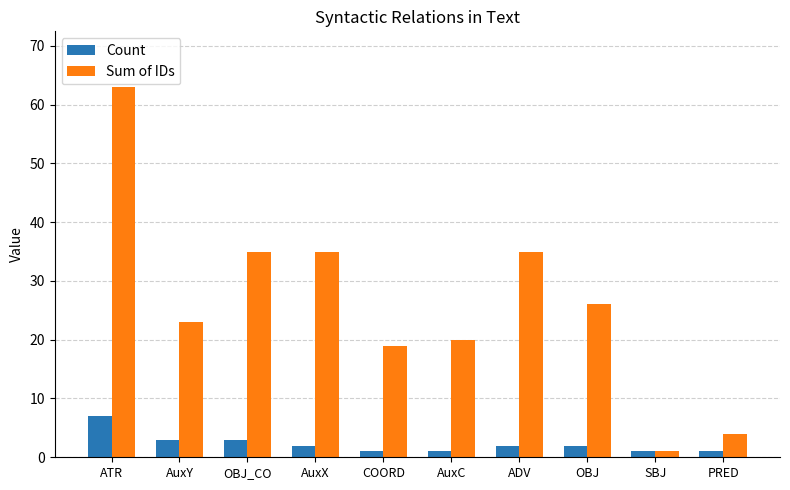

Between ATR and PRED, which series saw the biggest shift?

Sum of IDs